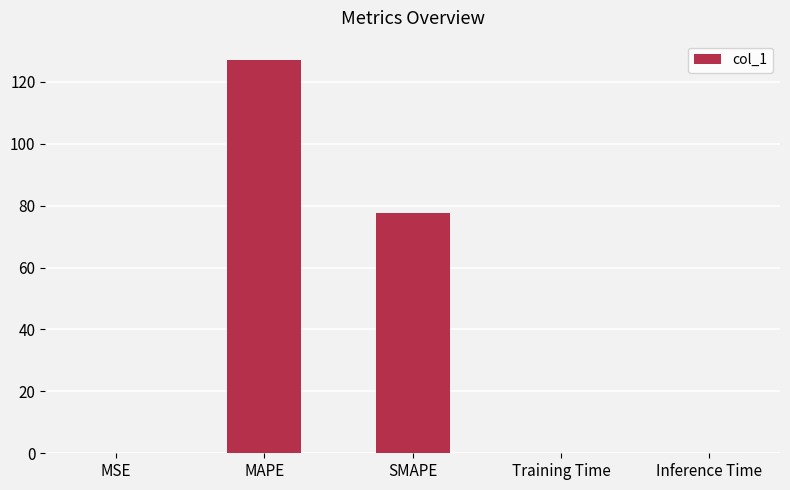

At which label is the value closest to 63?

SMAPE